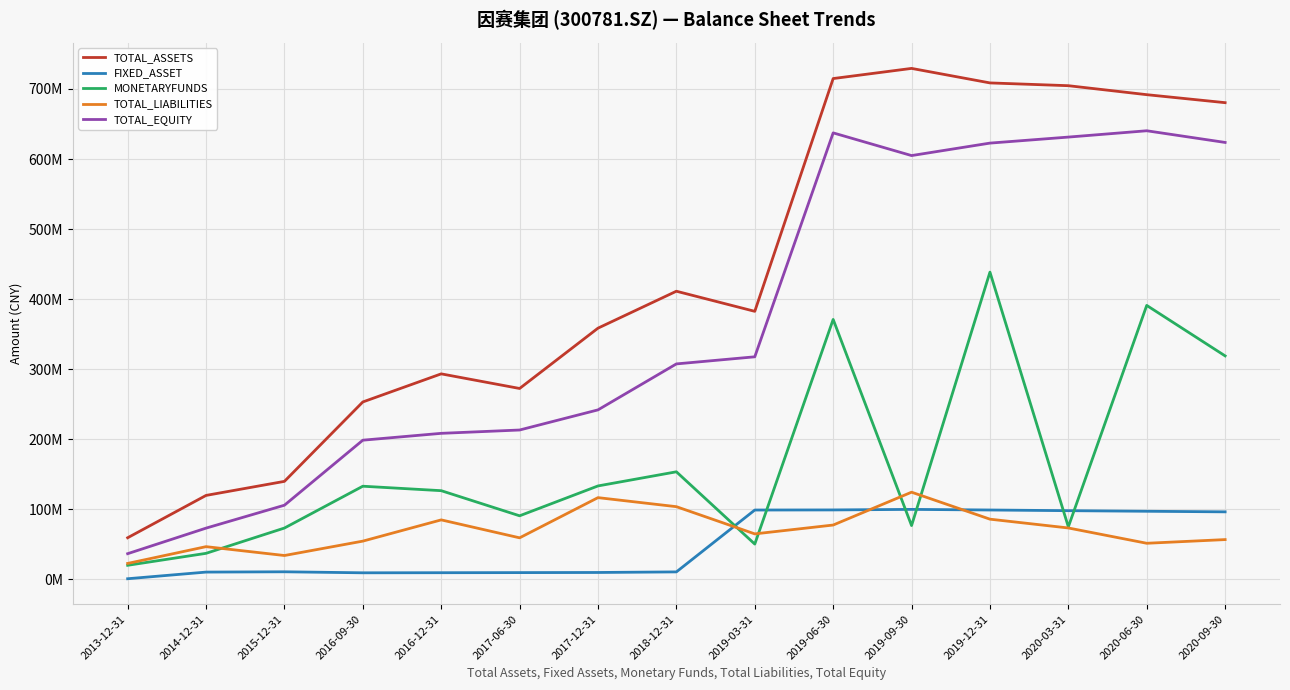

Does the chart display data point markers on the line(s)?

No